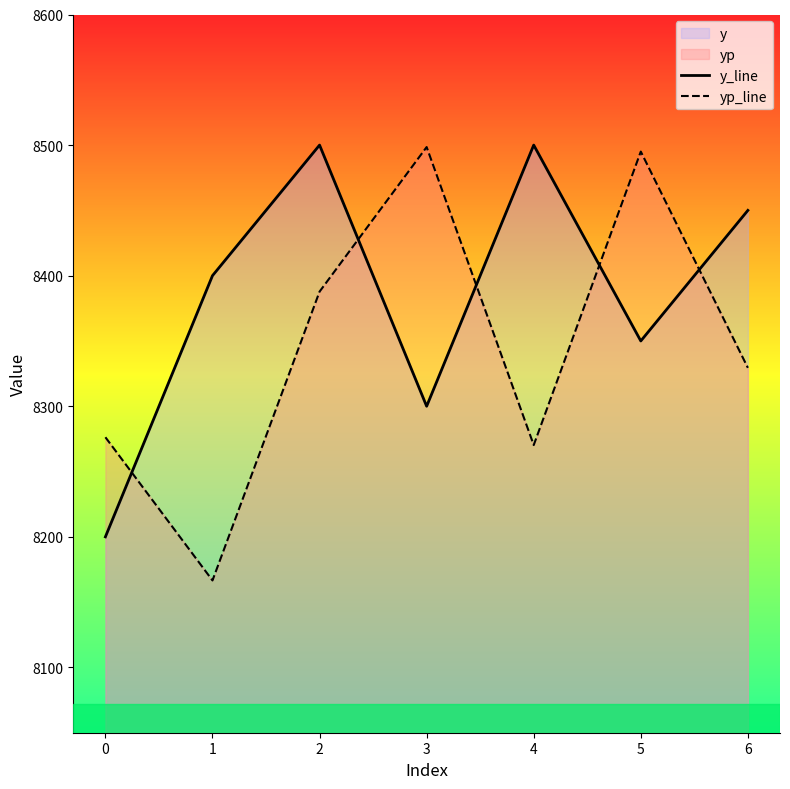

How many interior local peaks does the y_line series have?

2